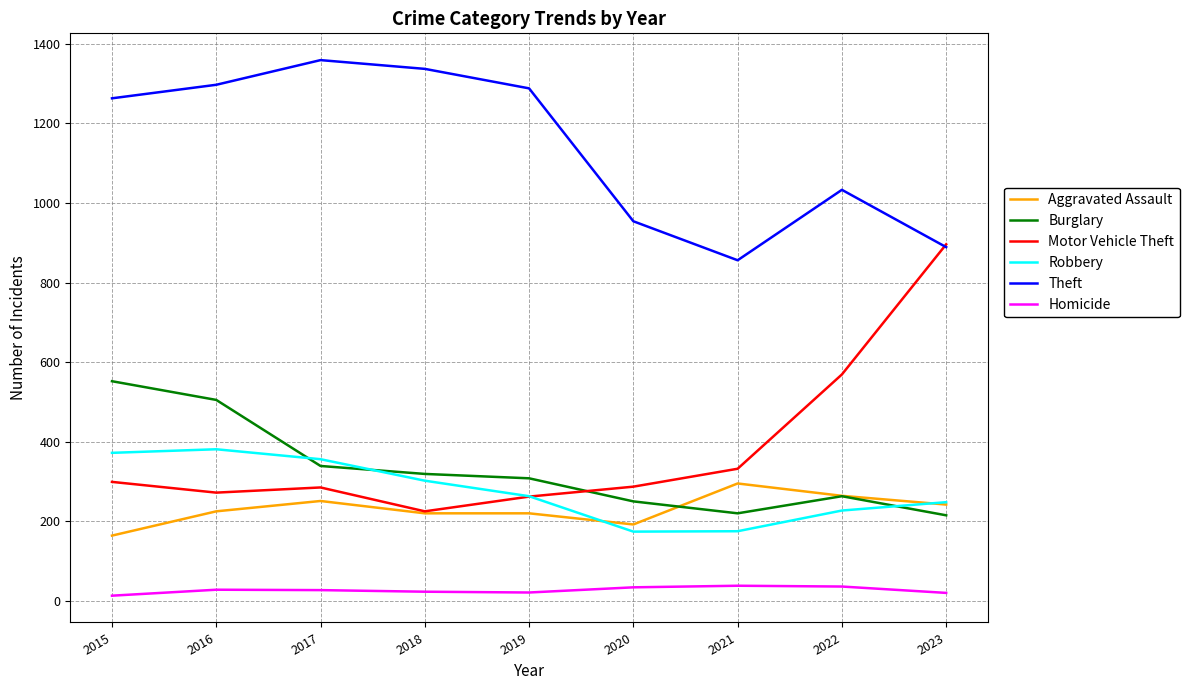

Which category has the highest value in the Aggravated Assault series?

2021